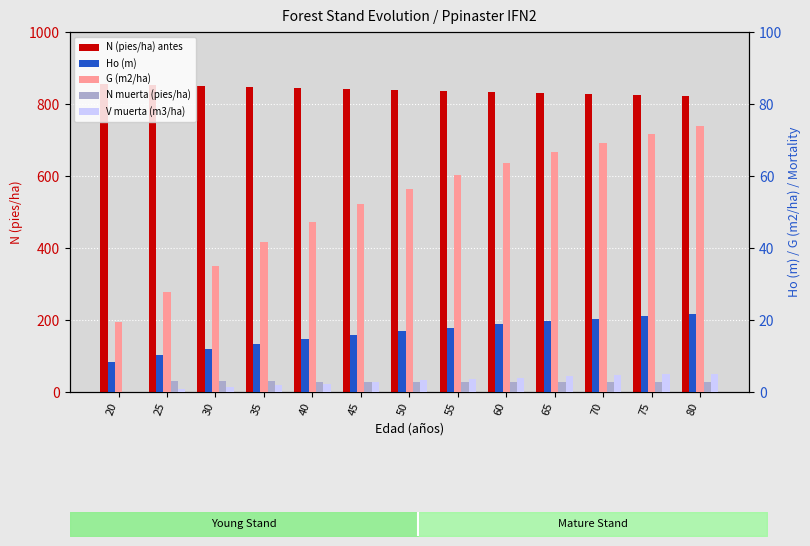

Rank the series at 20 from highest to lowest value.

N (pies/ha) antes, G (m2/ha), Ho (m), N muerta (pies/ha), V muerta (m3/ha)